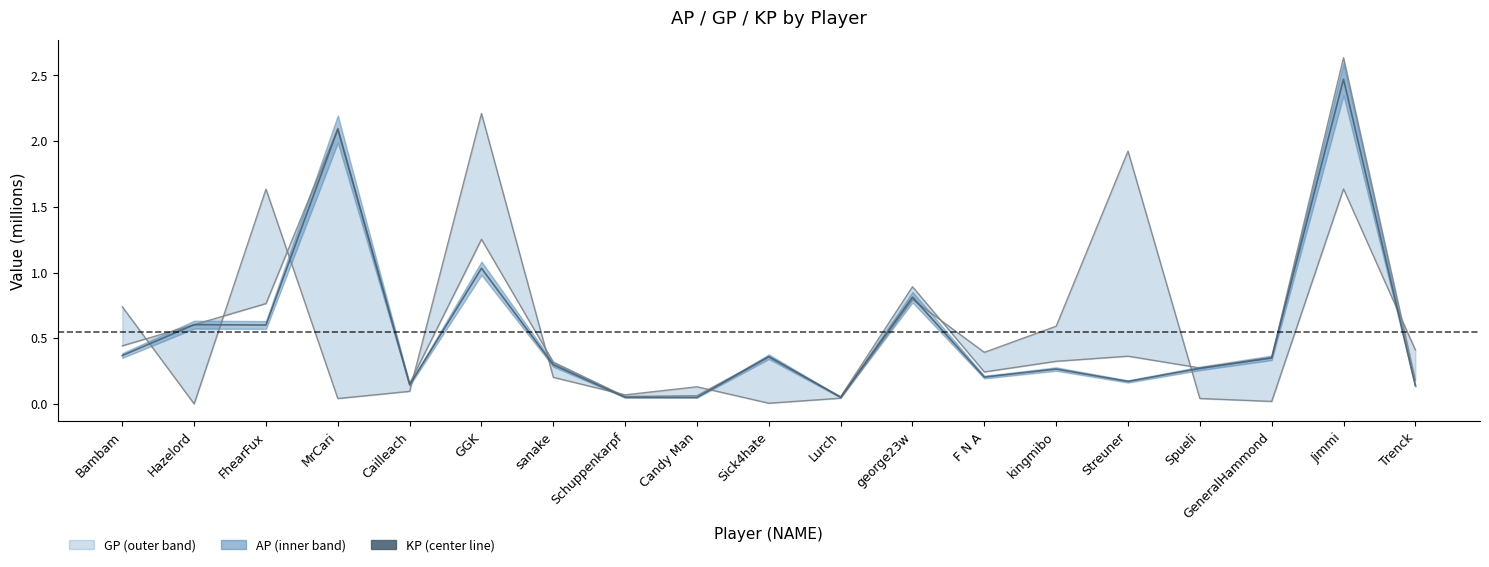

What position from the left is Streuner?

15